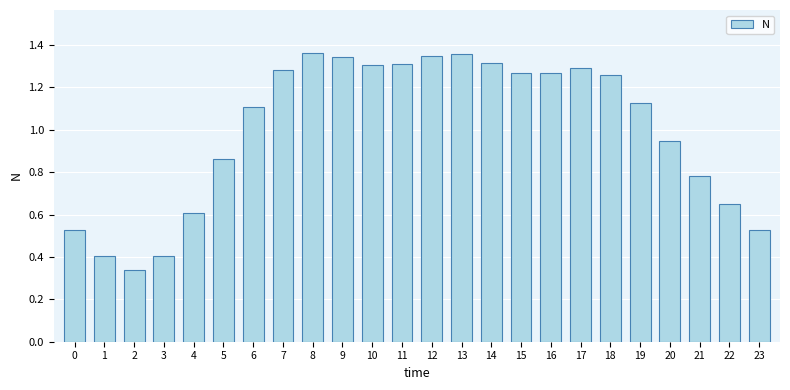

The value at 23 is 0.1. True or false?

False